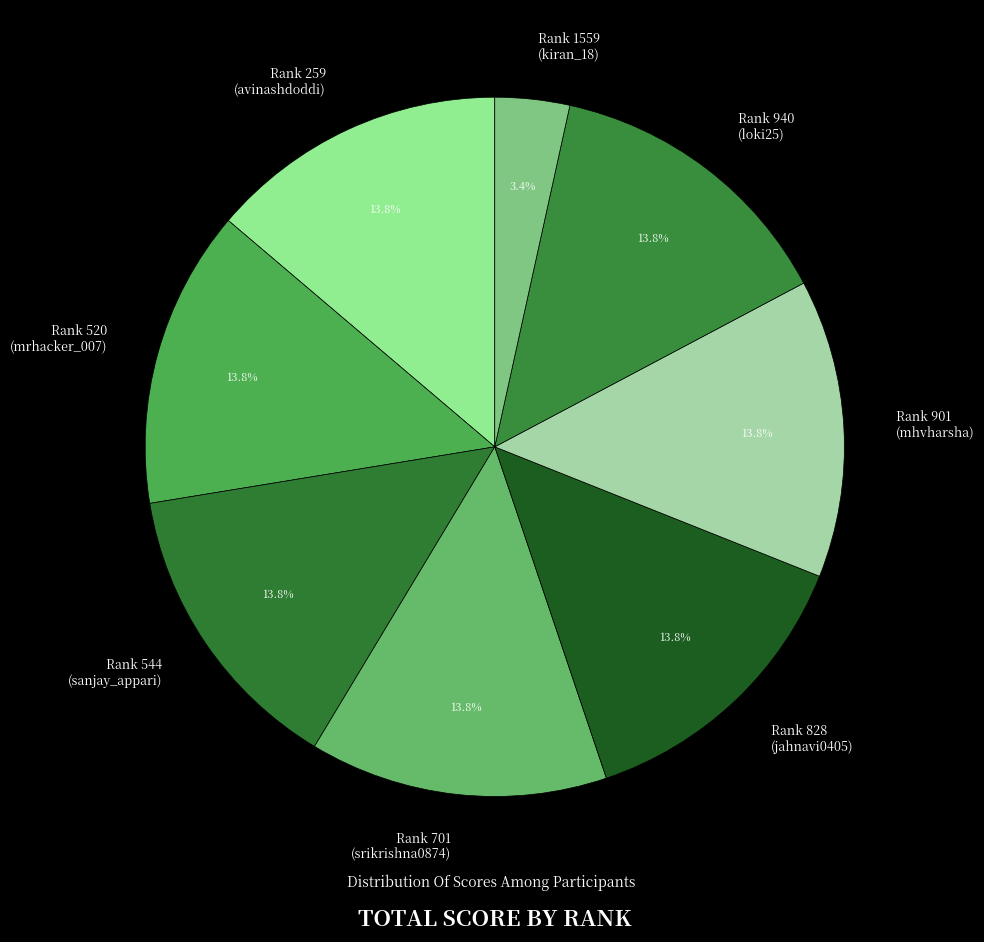

Is there a majority slice in this chart?

No